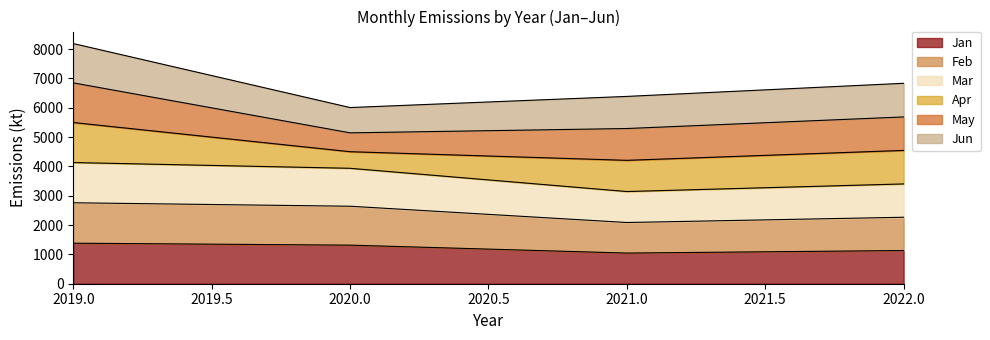

True or false: Feb has a value of 2266.4 at 2022.

True